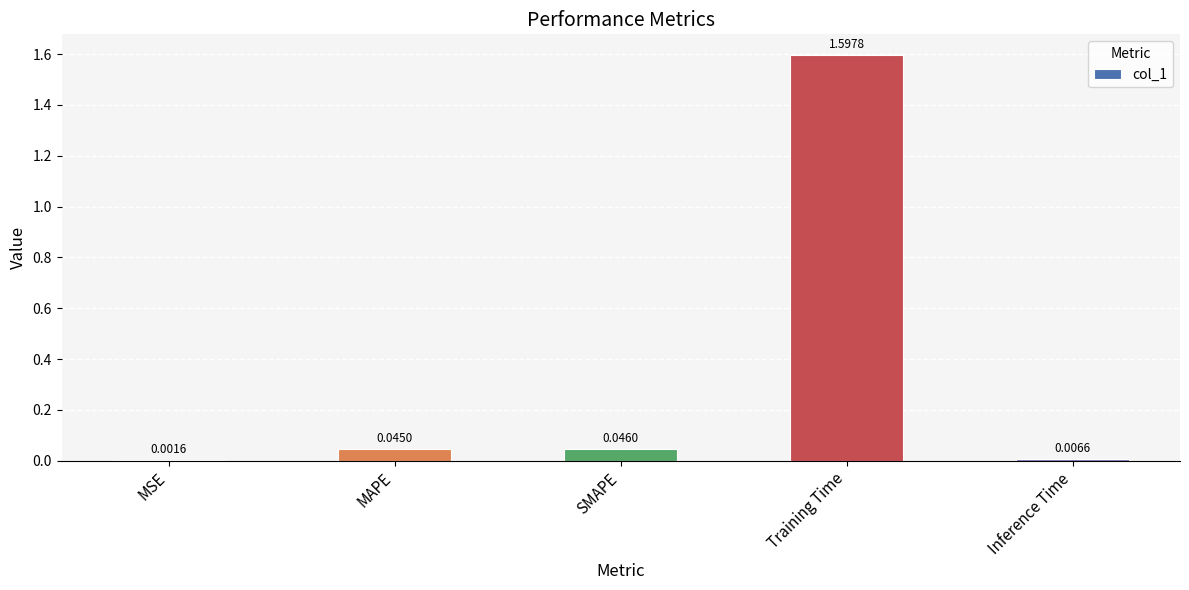

At which label is the value closest to 0?

MSE